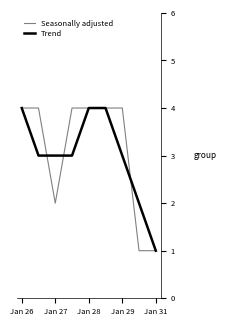

What is the greatest value displayed?

4